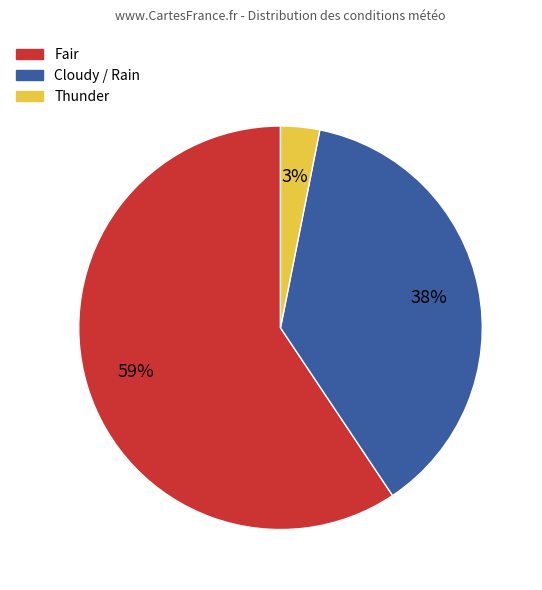

To the nearest percent, what is the difference between the largest and smallest slice percentages?

56%